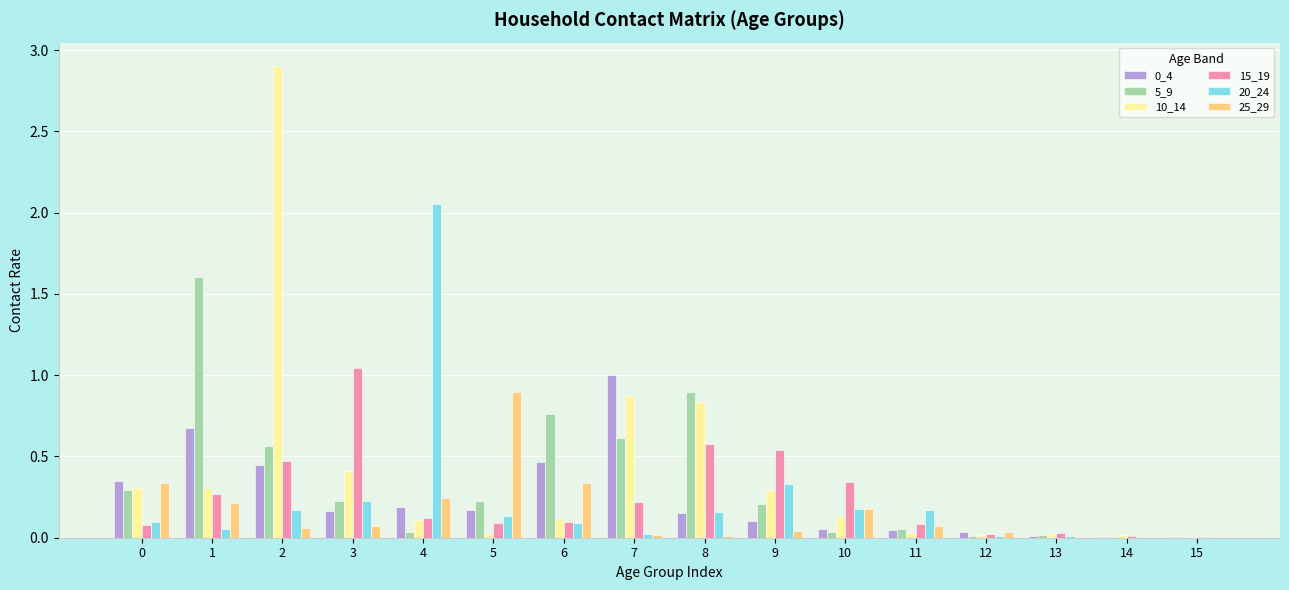

Which series has the largest total across all categories?

10_14